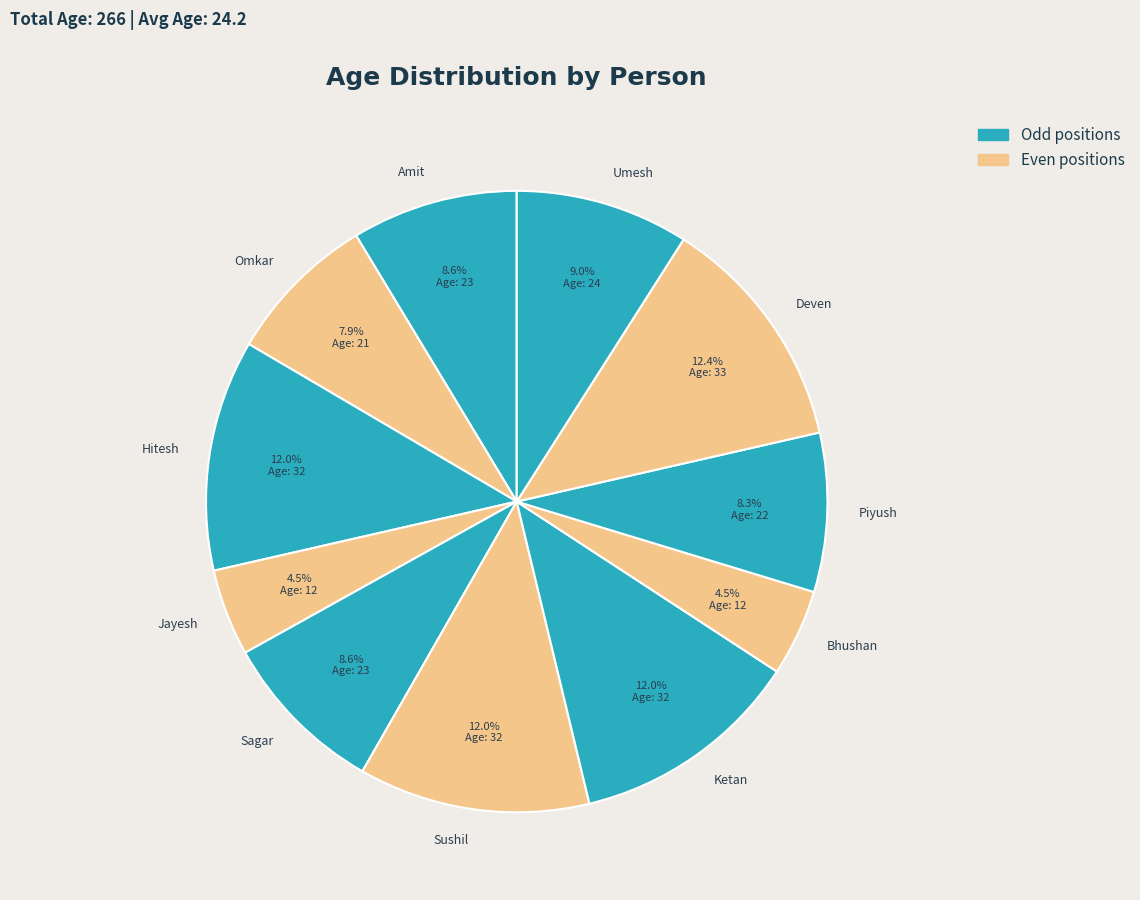

Is Jayesh the majority of the pie?

No